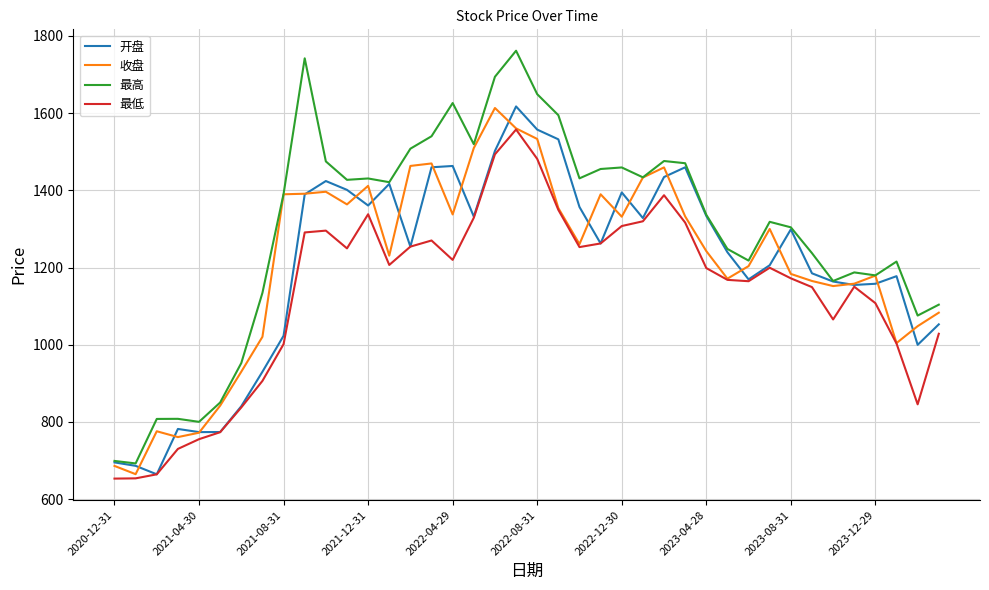

Which series has the widest spread of values?

最高